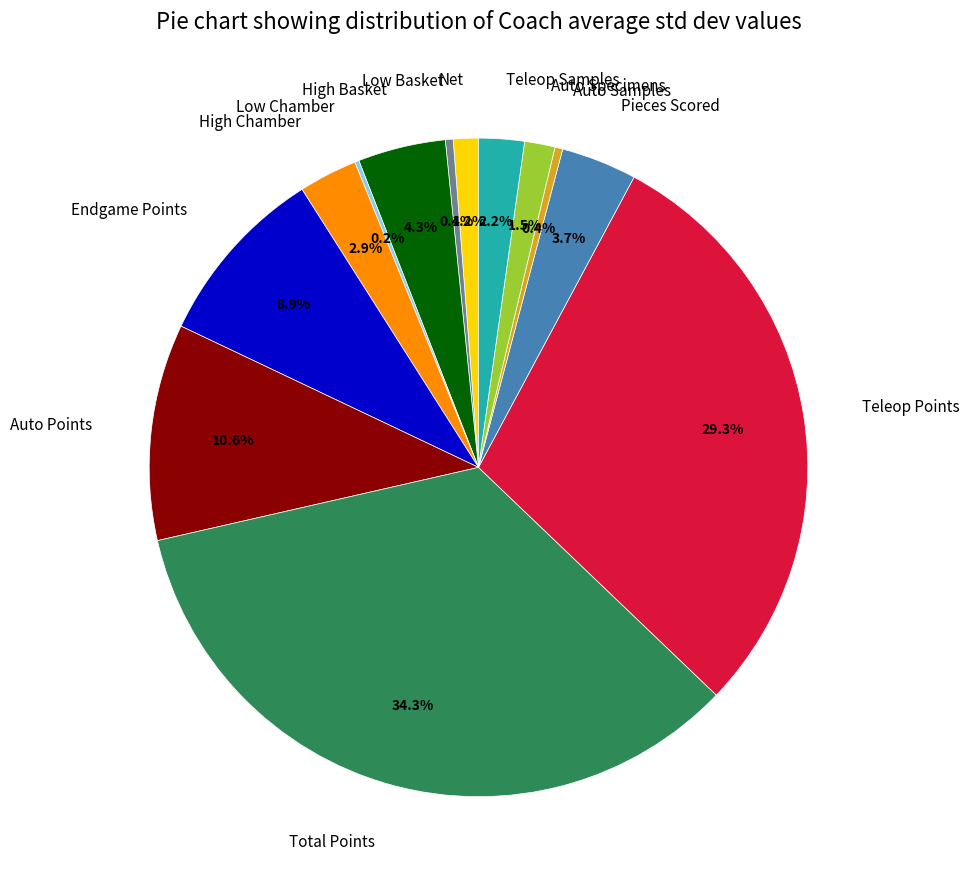

Does any single category account for the majority?

No